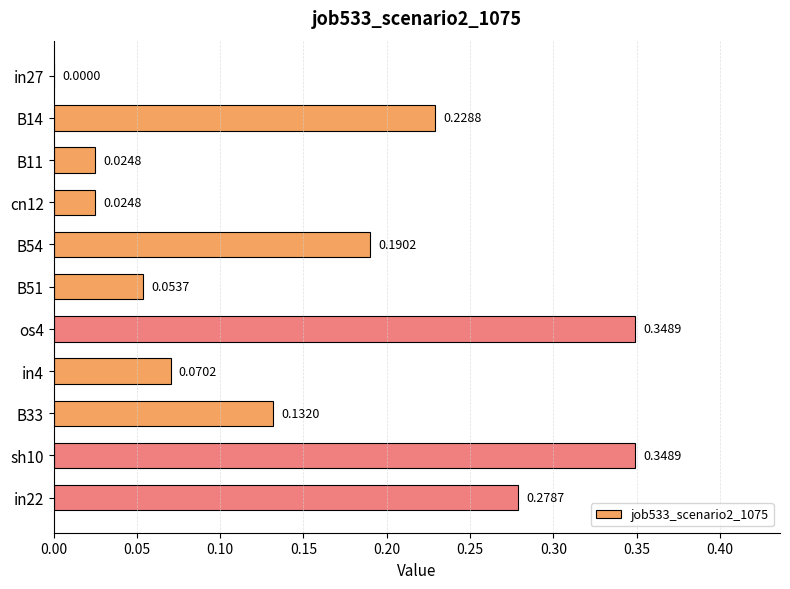

How many data points are above 0?

10